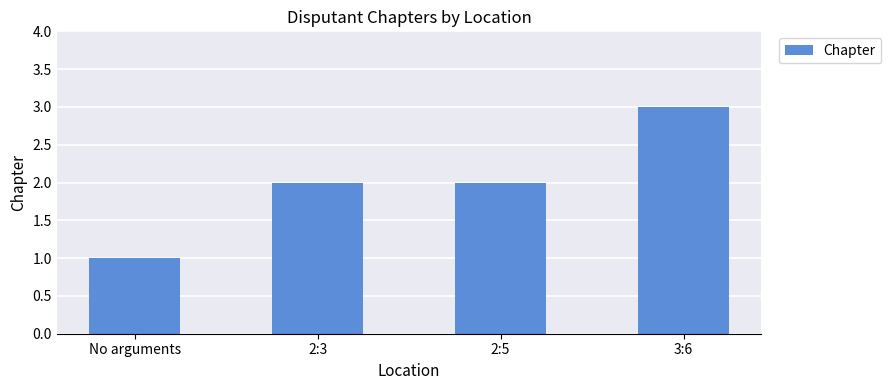

At which category does the chart reach its peak across all series?

3:6